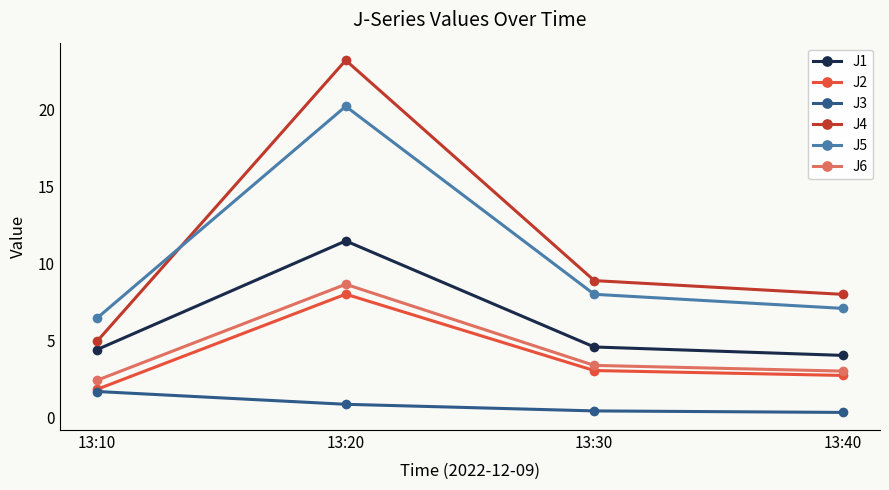

What is the difference between the maximum and minimum values in the J2 series?

6.2